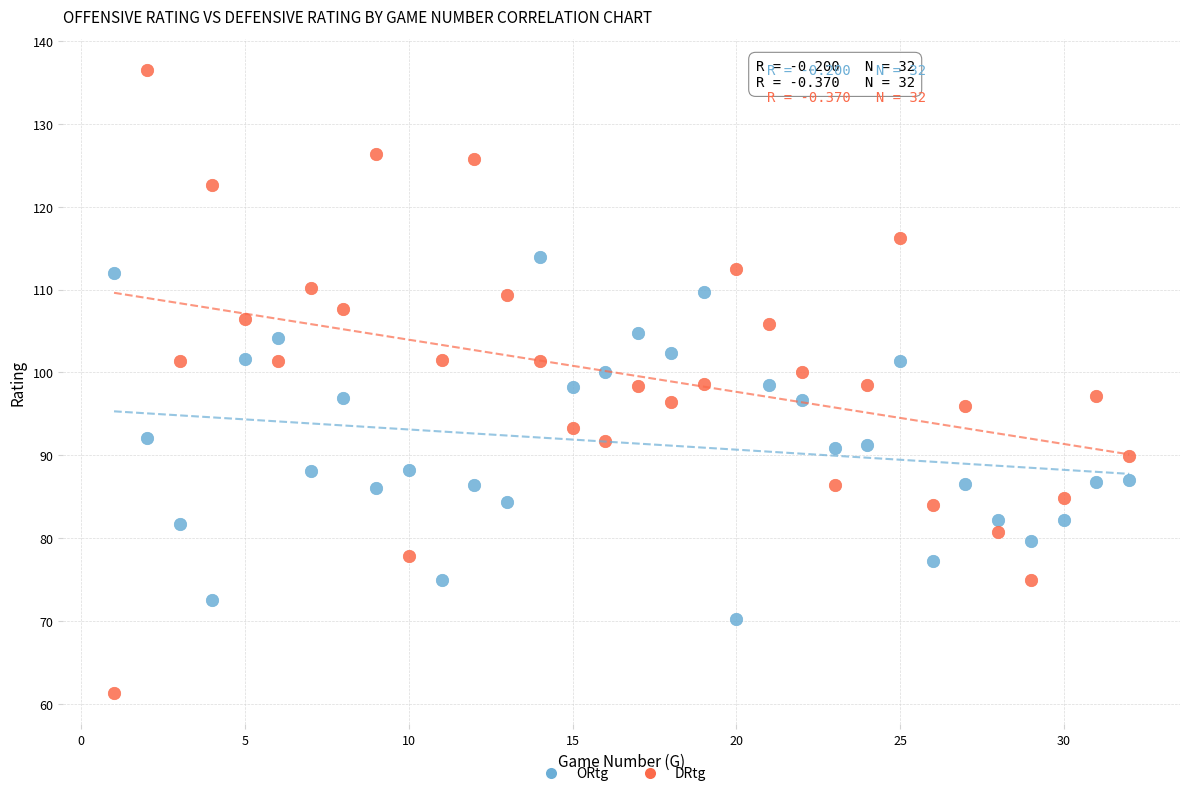

Across all data points, what is the range of X values (max minus min)?

31.0